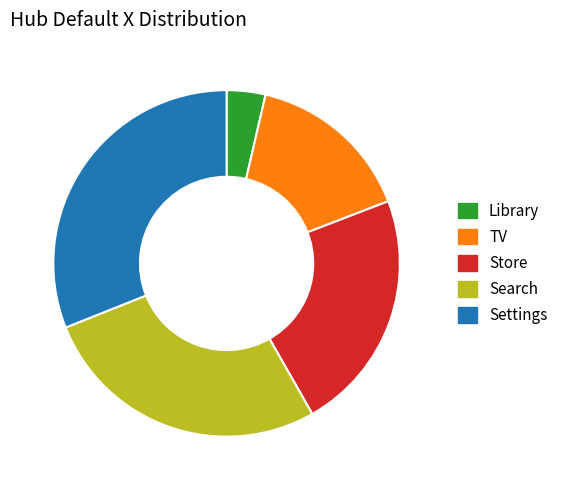

Is it true that TV is 6% of the pie?

False